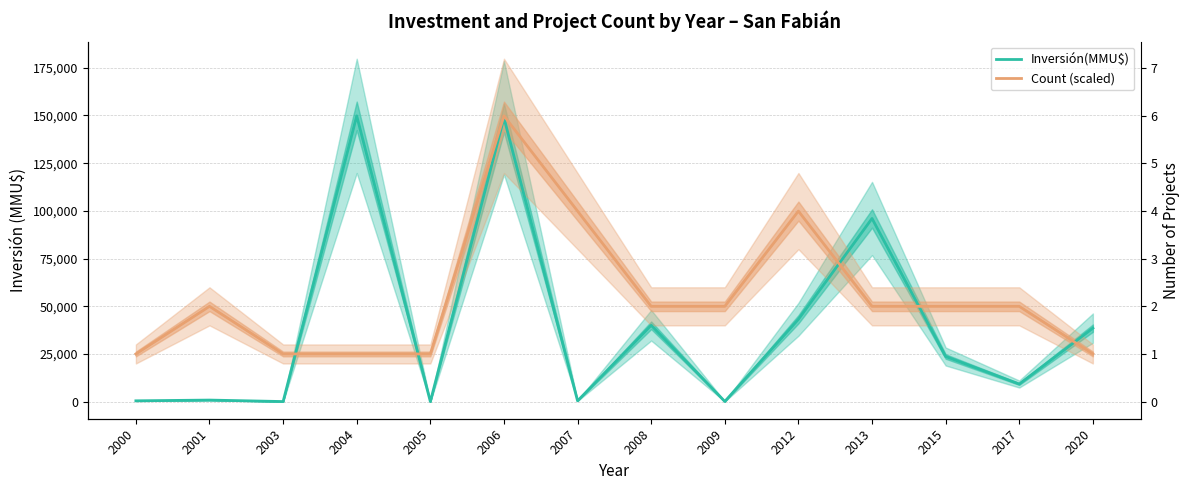

Where is the first local maximum for Inversión(MMU$)?

2001